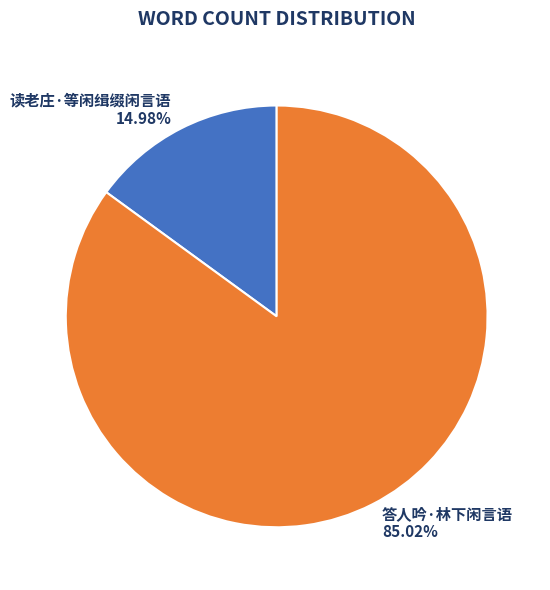

Rank the categories by value from lowest to highest.

读老庄·等闲缉缀闲言语, 答人吟·林下闲言语